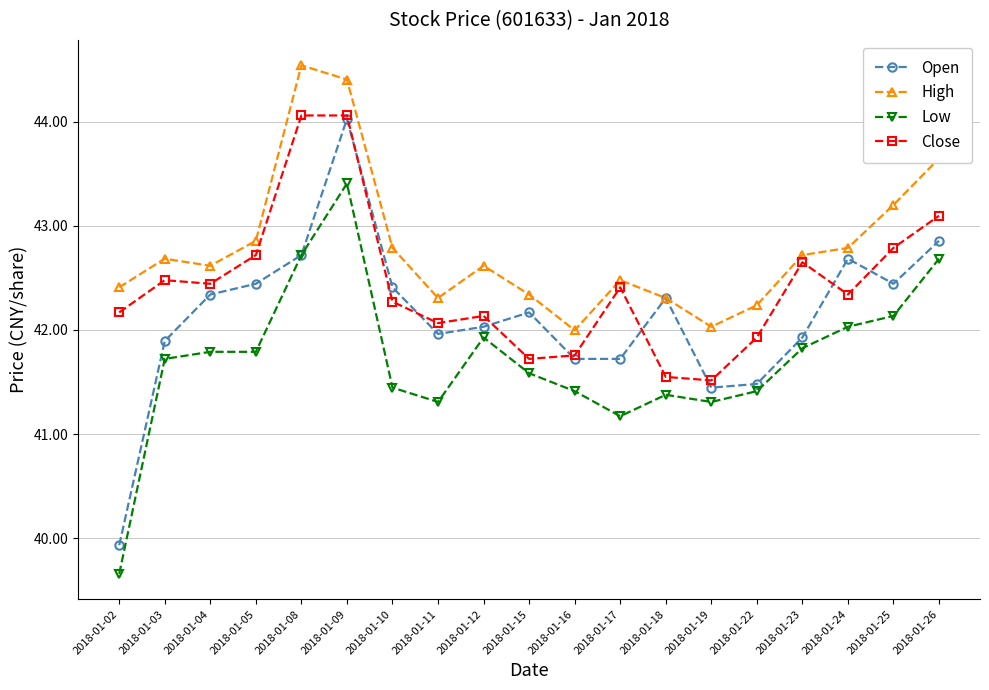

Reading left to right, what are all the values shown in this chart?

Open: 39.9	41.9	42.3	42.4	42.7	44.0	42.4	42.0	42.0	42.2	41.7	41.7	42.3	41.4	41.5	41.9	42.7	42.4	42.9
High: 42.4	42.7	42.6	42.9	44.5	44.4	42.8	42.3	42.6	42.3	42.0	42.5	42.3	42.0	42.2	42.7	42.8	43.2	43.6
Low: 39.7	41.7	41.8	41.8	42.7	43.4	41.4	41.3	41.9	41.6	41.4	41.2	41.4	41.3	41.4	41.8	42.0	42.1	42.7
Close: 42.2	42.5	42.4	42.7	44.1	44.1	42.3	42.1	42.1	41.7	41.8	42.4	41.5	41.5	41.9	42.7	42.3	42.8	43.1